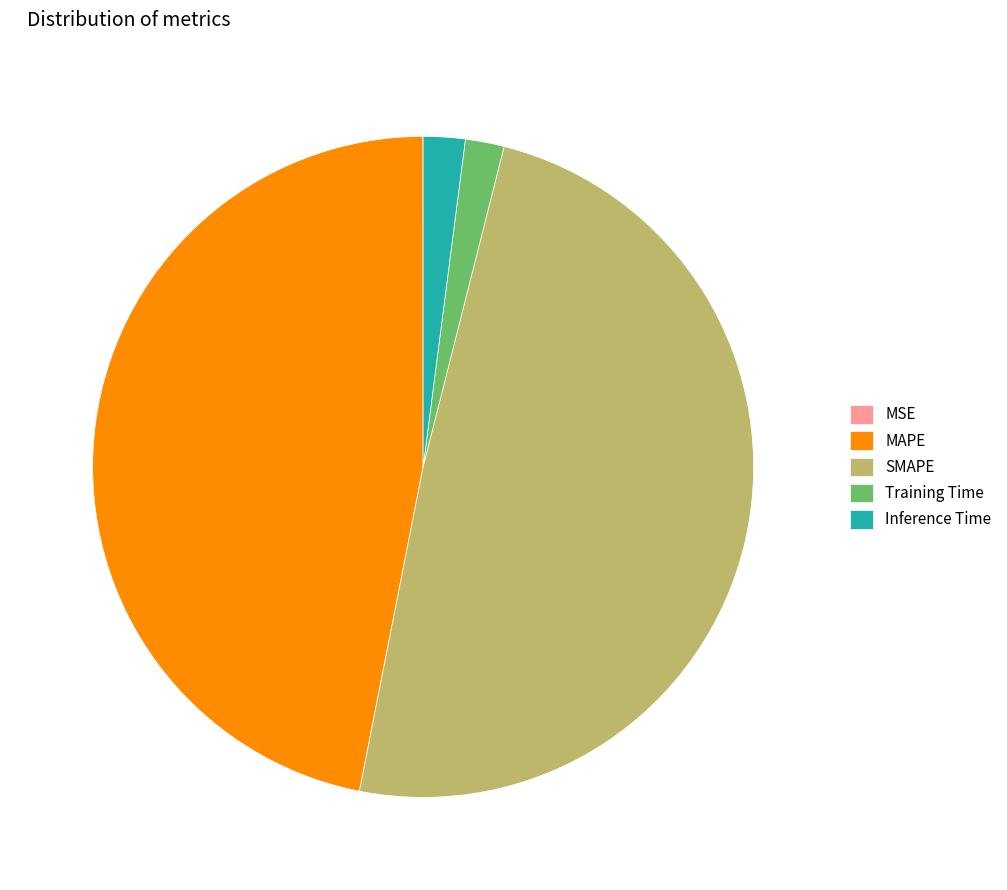

Do SMAPE and MAPE together represent more than half of the pie?

Yes